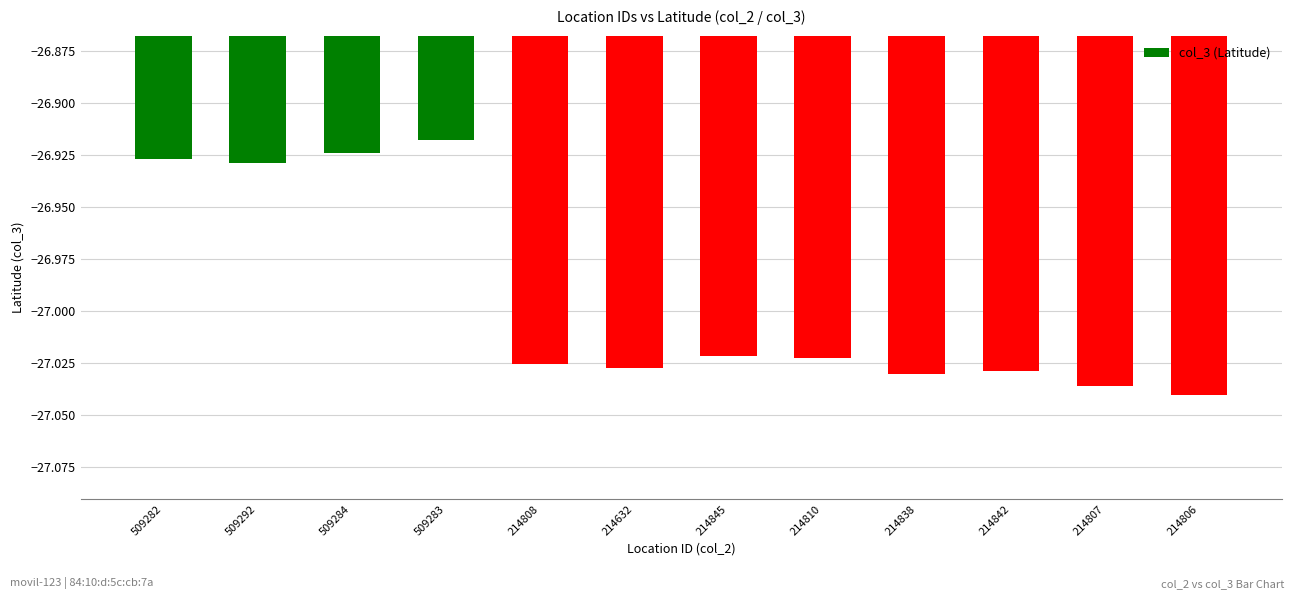

What is the sum of all values?

-323.9